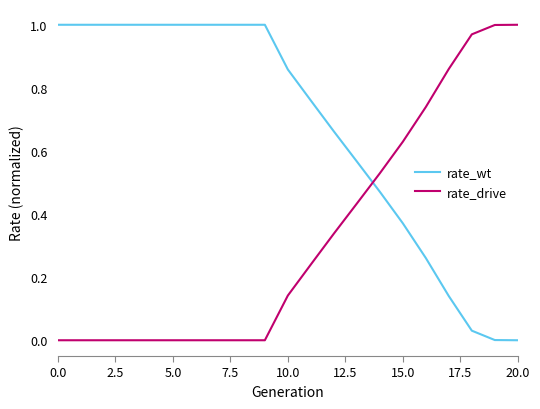

How many intersections are there between rate_wt and rate_drive?

1